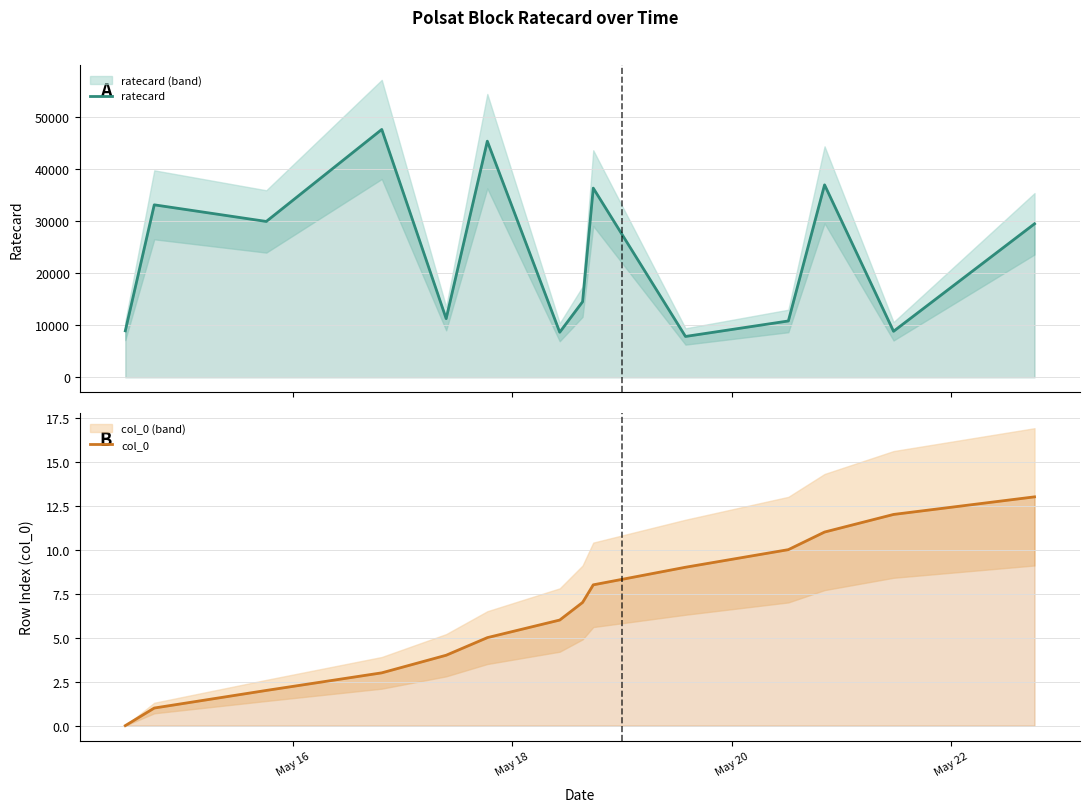

Which series has the largest total across all categories?

ratecard